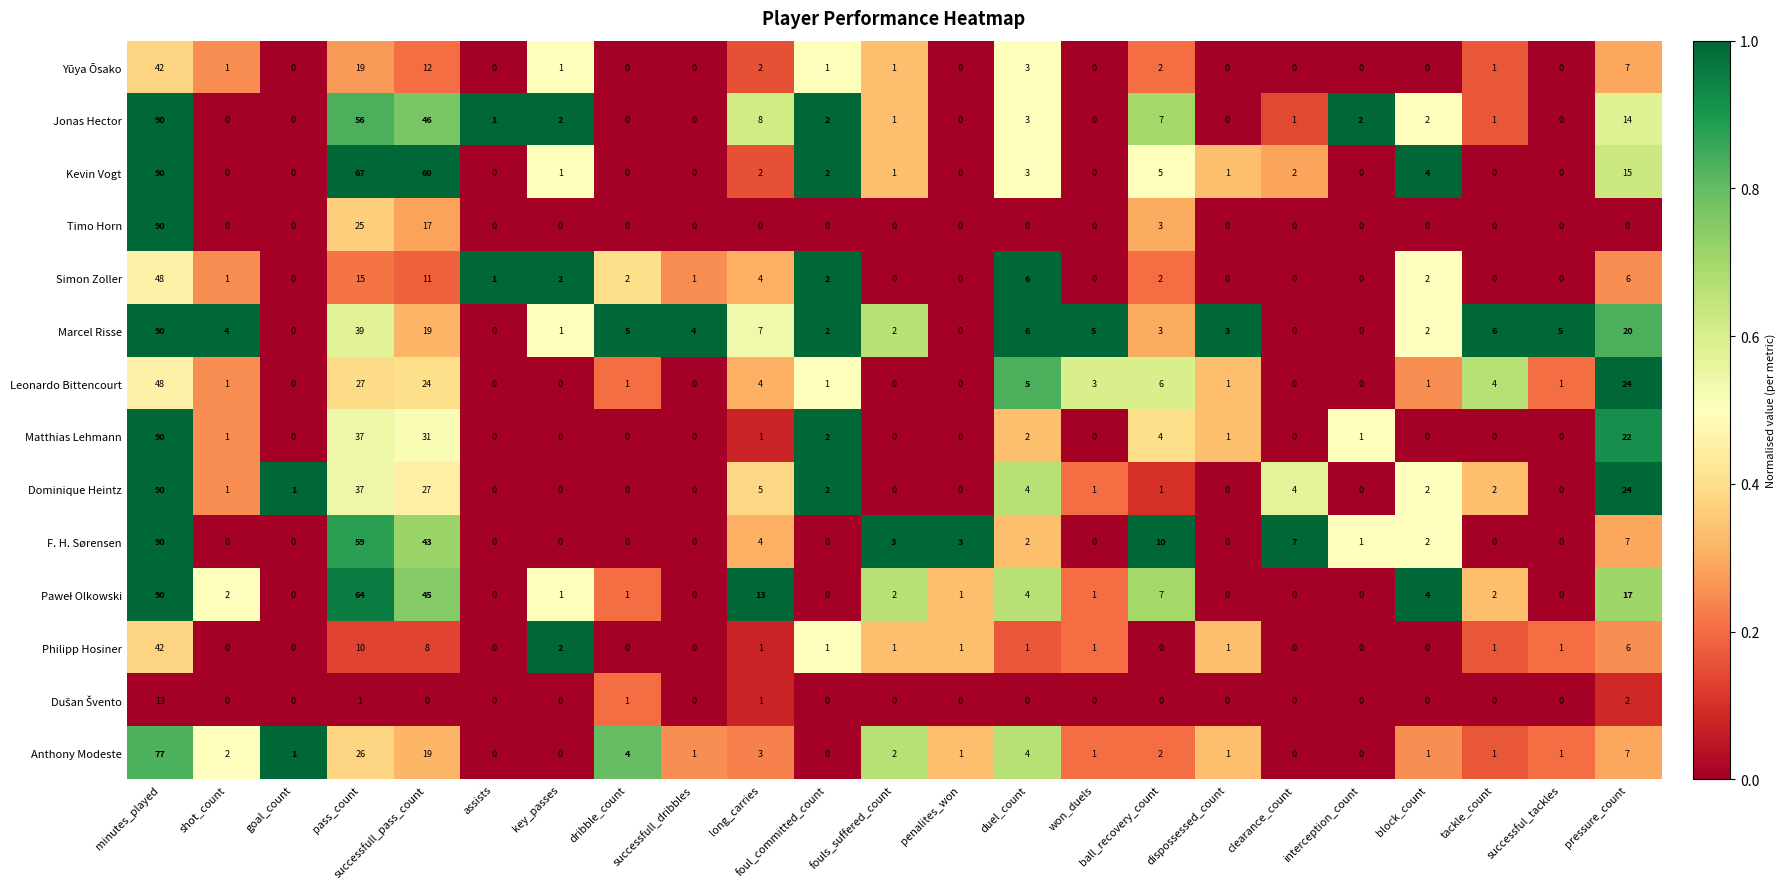

What is the difference between the second highest and minimum values in the Timo Horn series?

25